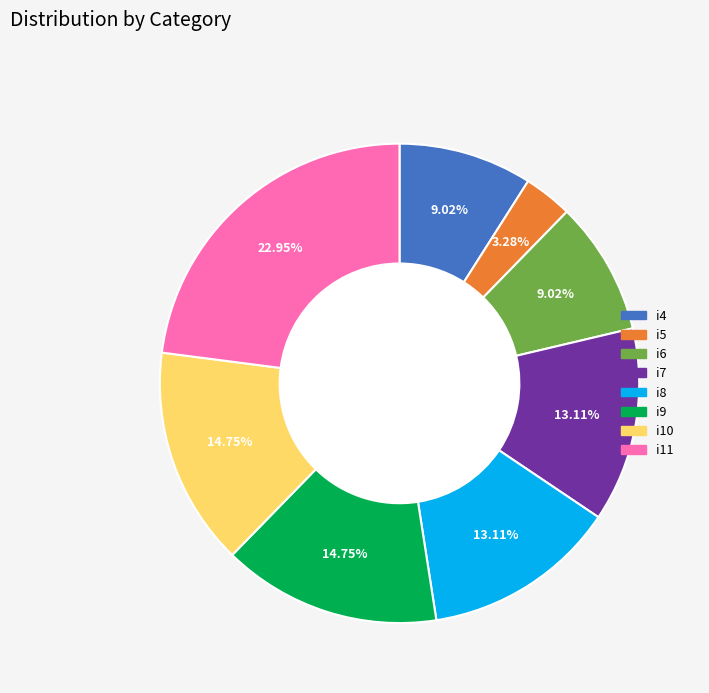

Is the sum of i11 and i9 greater than half?

No